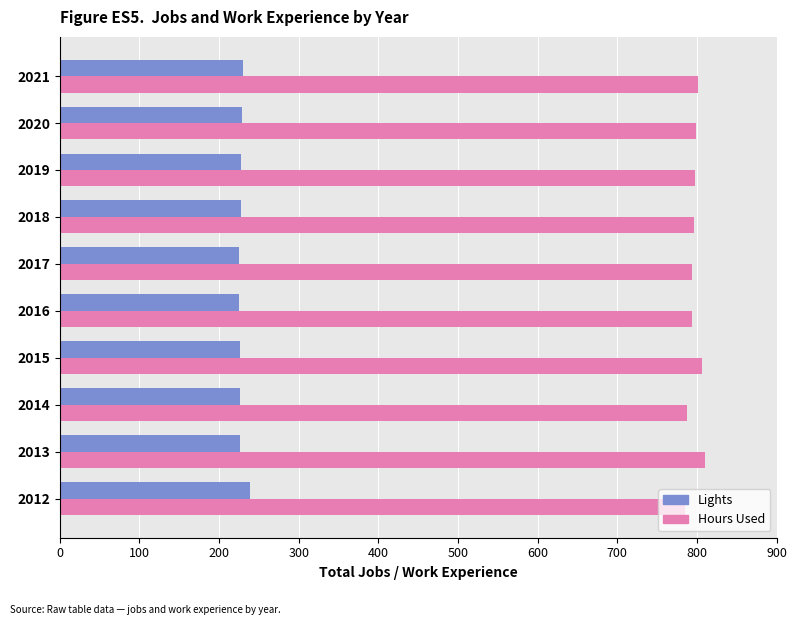

True or false: Lights has a value of 132 at 2018.

False